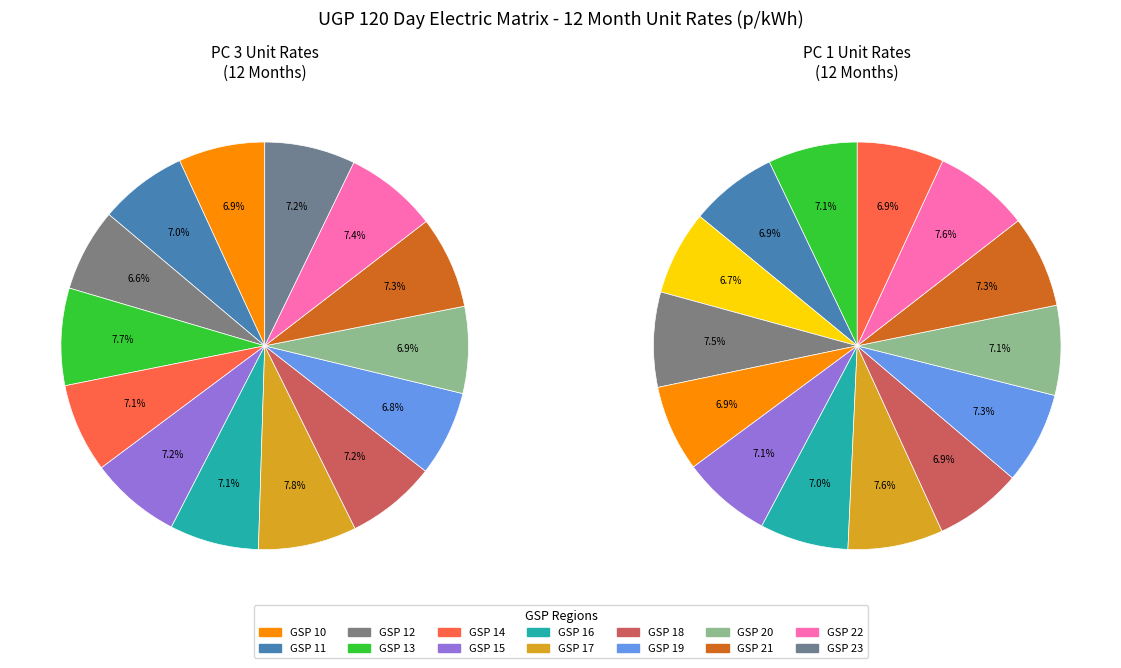

Which slice is the largest?

GSP 17